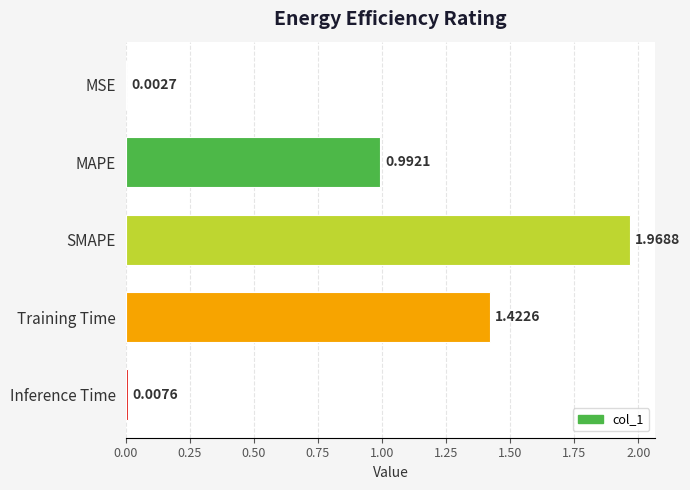

Which label corresponds to the largest value in the chart?

SMAPE